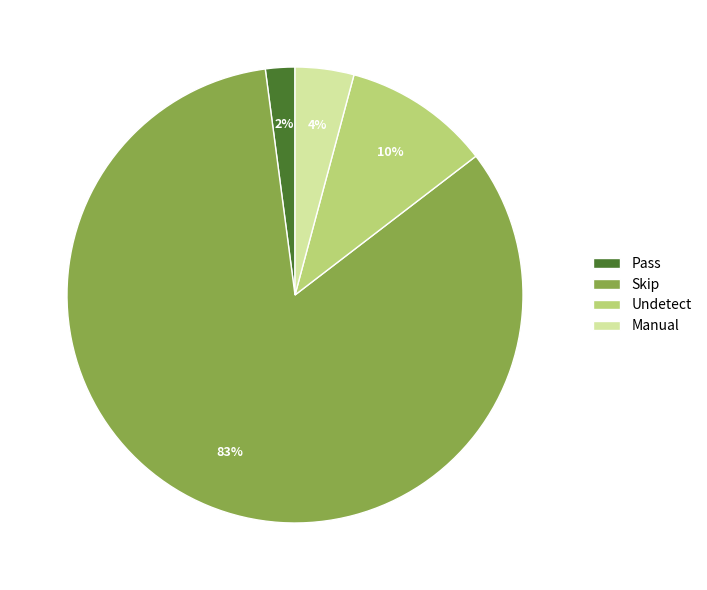

Which slice is the largest?

Skip